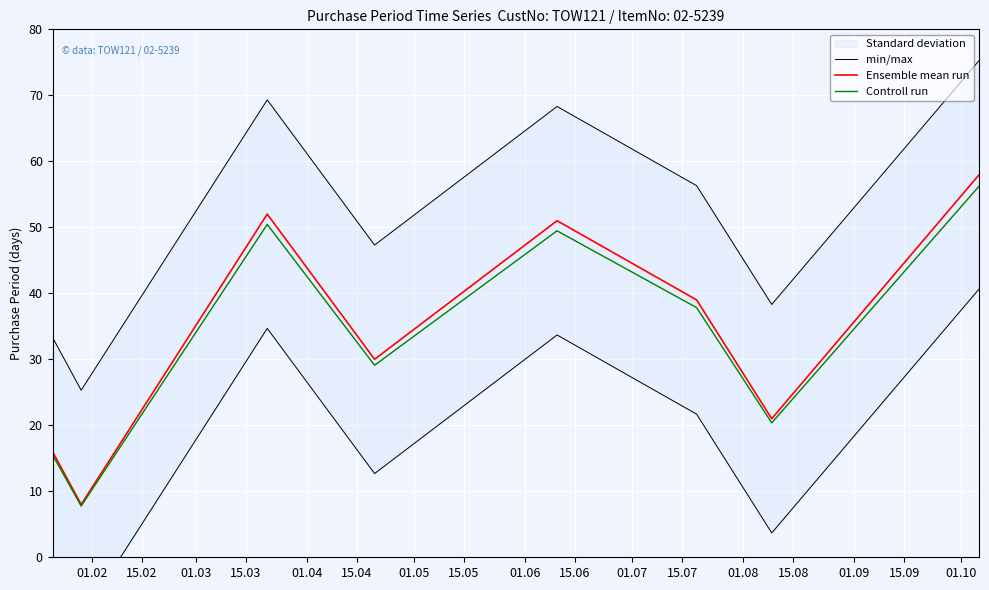

What is the lowest value of the Ensemble mean run series?

8.0